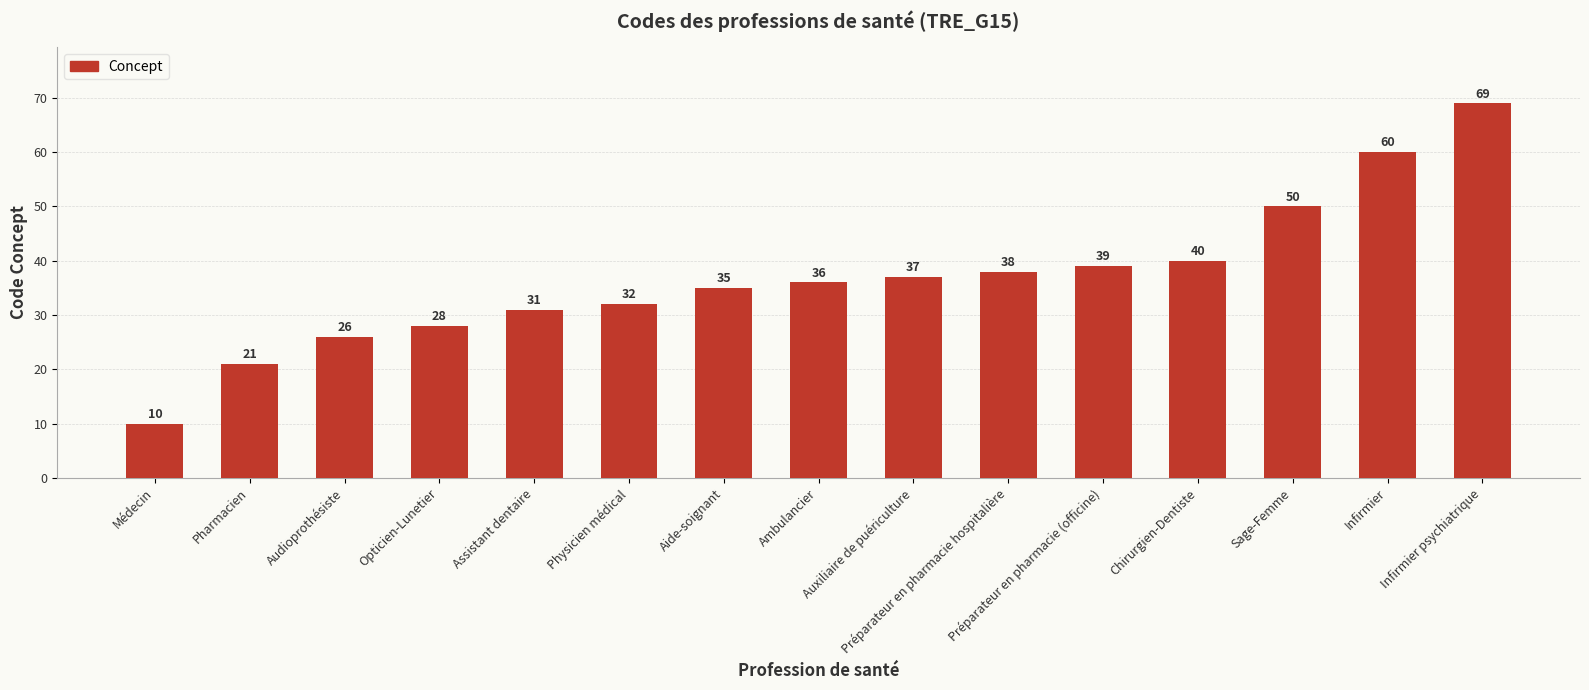

What is the difference between the values at Assistant dentaire and Physicien médical?

1